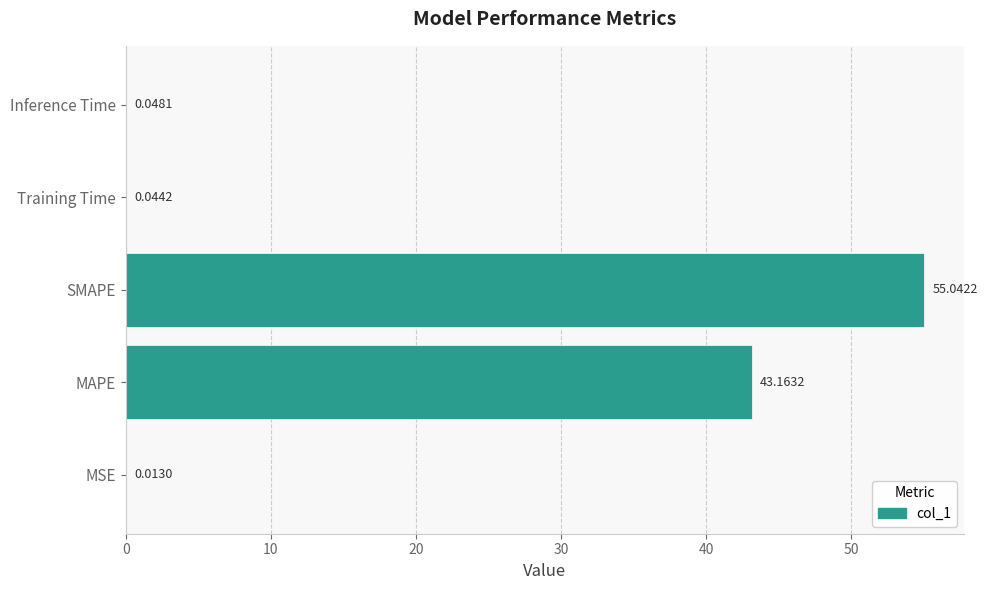

Where is the data nearest to the value 27?

MAPE